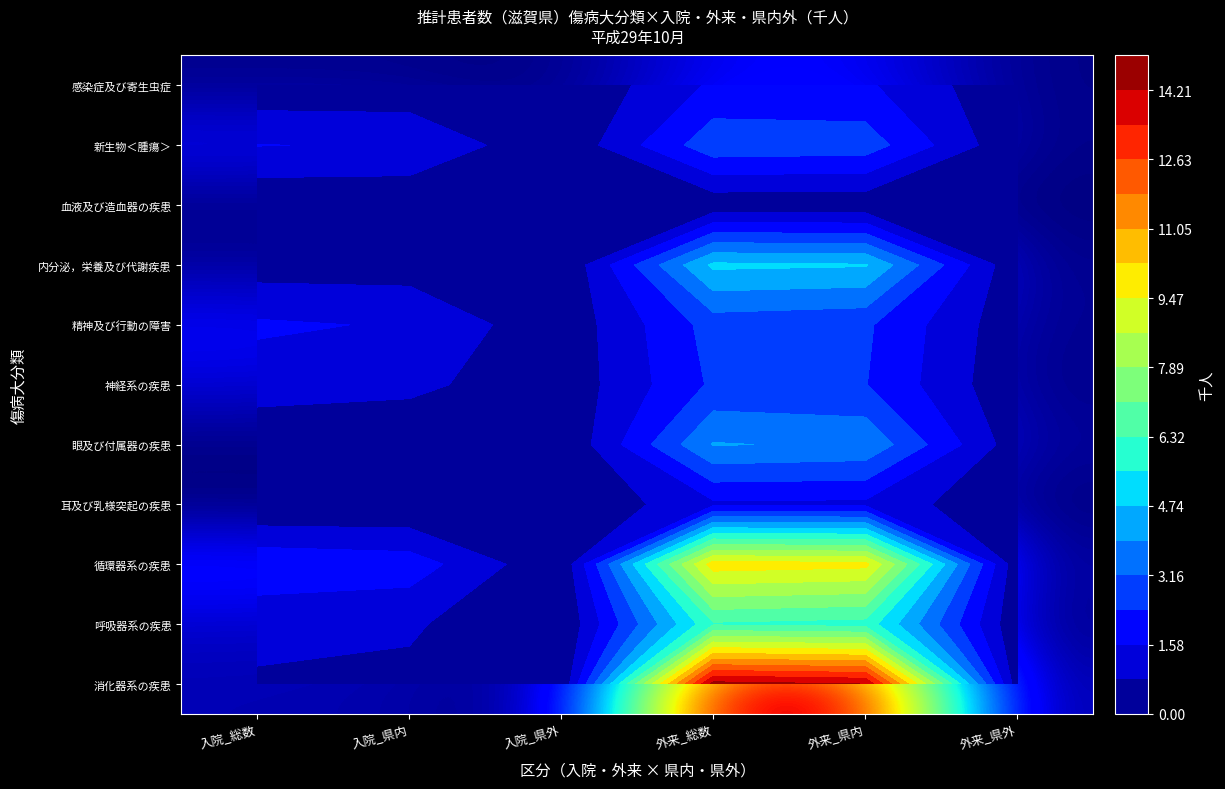

List the labels in order of 消化器系の疾患 value, smallest first.

入院_県外, 外来_県外, 入院_県内, 入院_総数, 外来_県内, 外来_総数